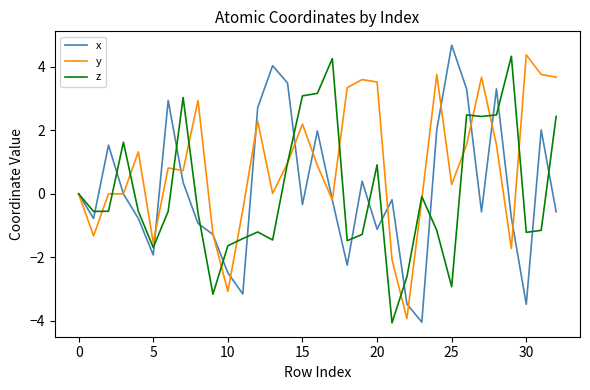

In x, how many points are lower than both neighbors (excluding endpoints)?

9